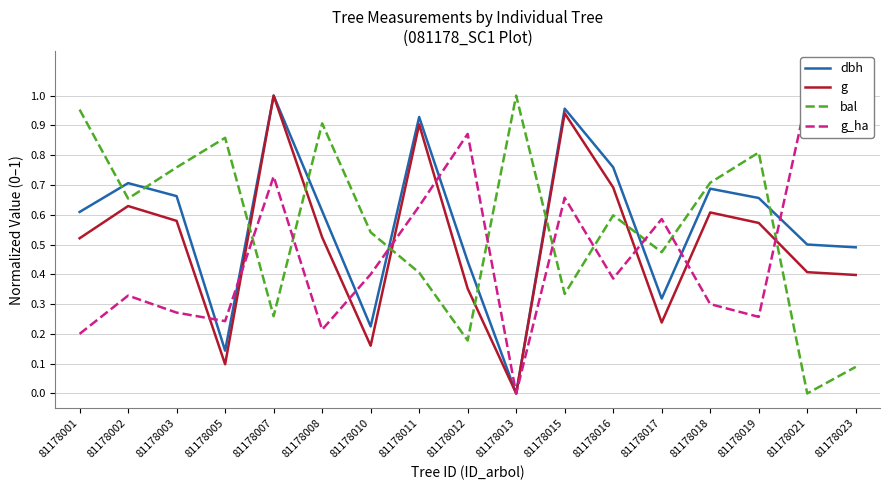

Is the value of g_ha at 81178018 greater than the value of dbh at 81178019?

No